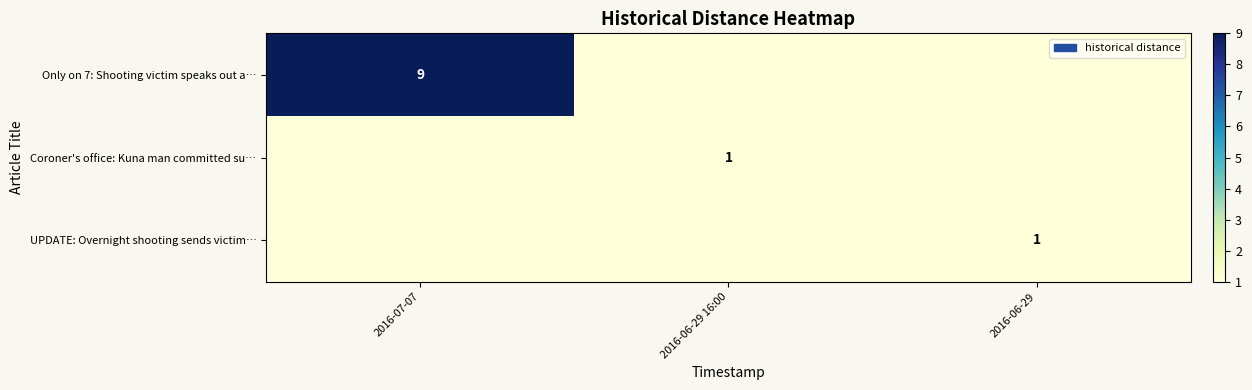

Is the value of UPDATE: Overnight shooting sends victim… at 2016-06-29 16:00 greater than the value of Only on 7: Shooting victim speaks out a… at 2016-06-29 16:00?

No